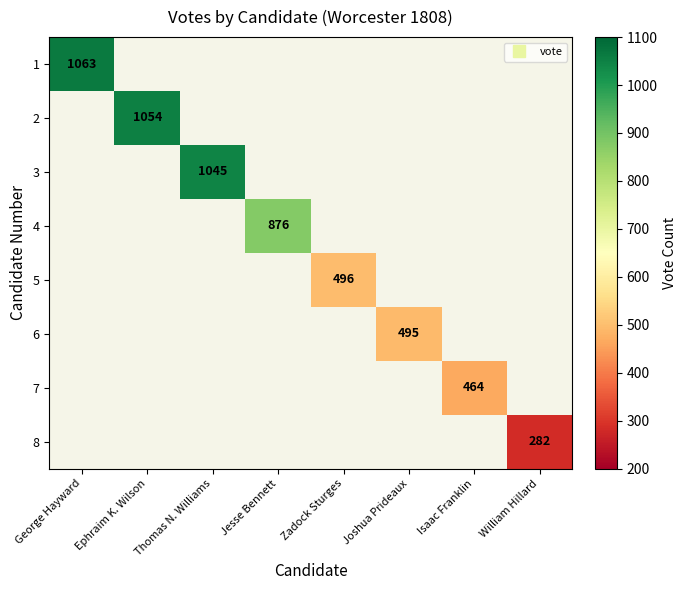

Is it true that 1 equals 1063.0 at George Hayward?

True